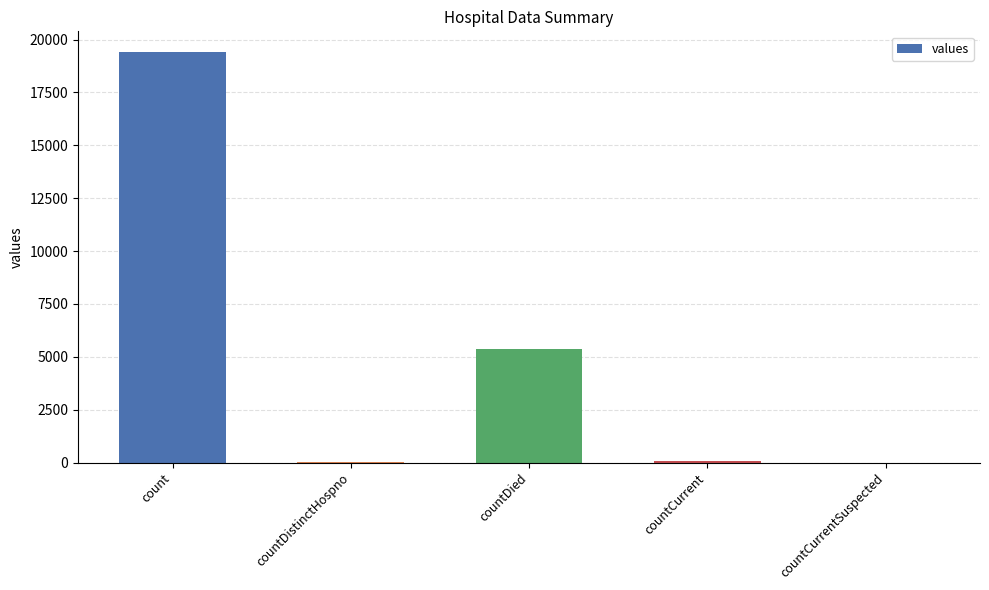

What is the sum of all values?

24875